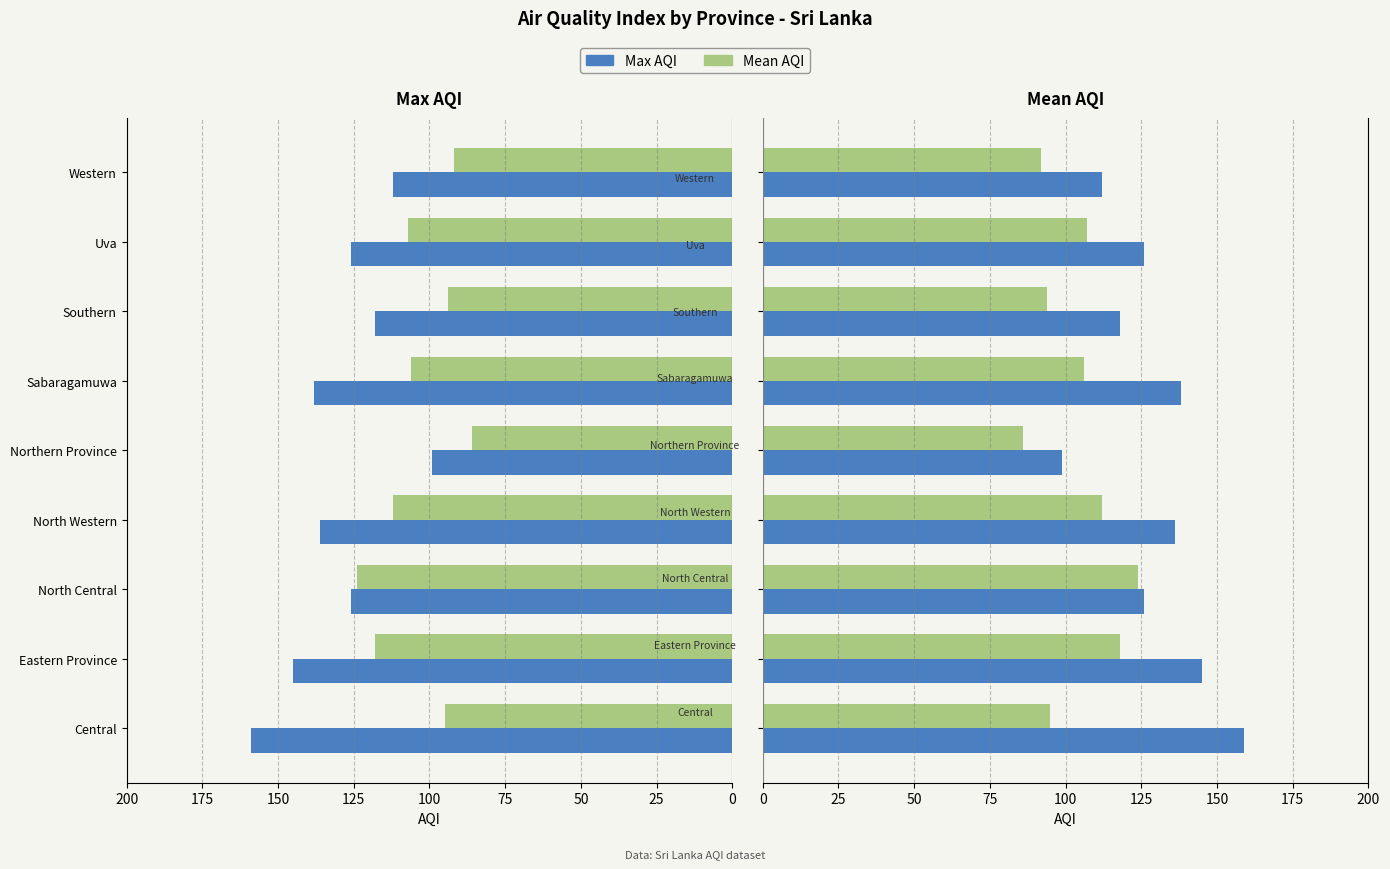

True or false: Max AQI has a value of 171 at Northern Province.

False